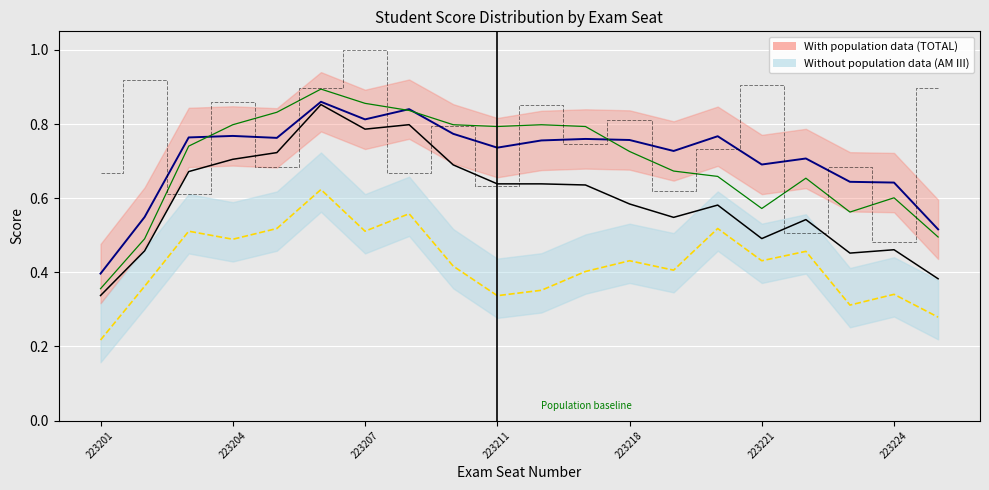

Does the chart display data point markers on the line(s)?

No